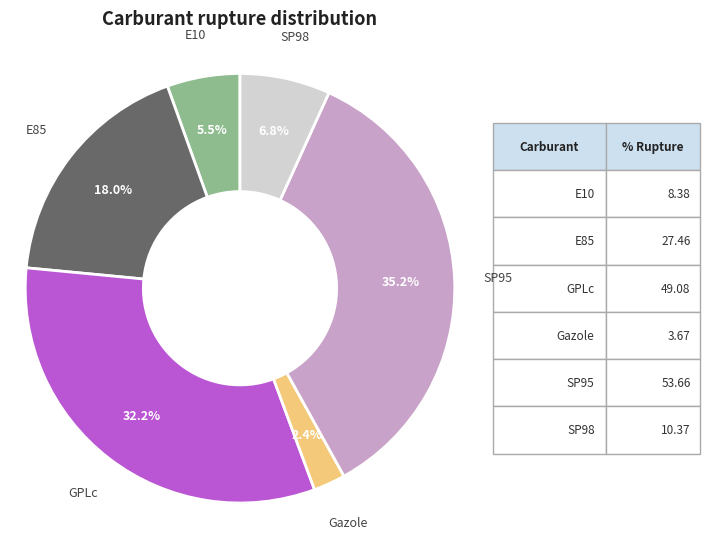

Is there any slice that represents more than half of the pie?

No